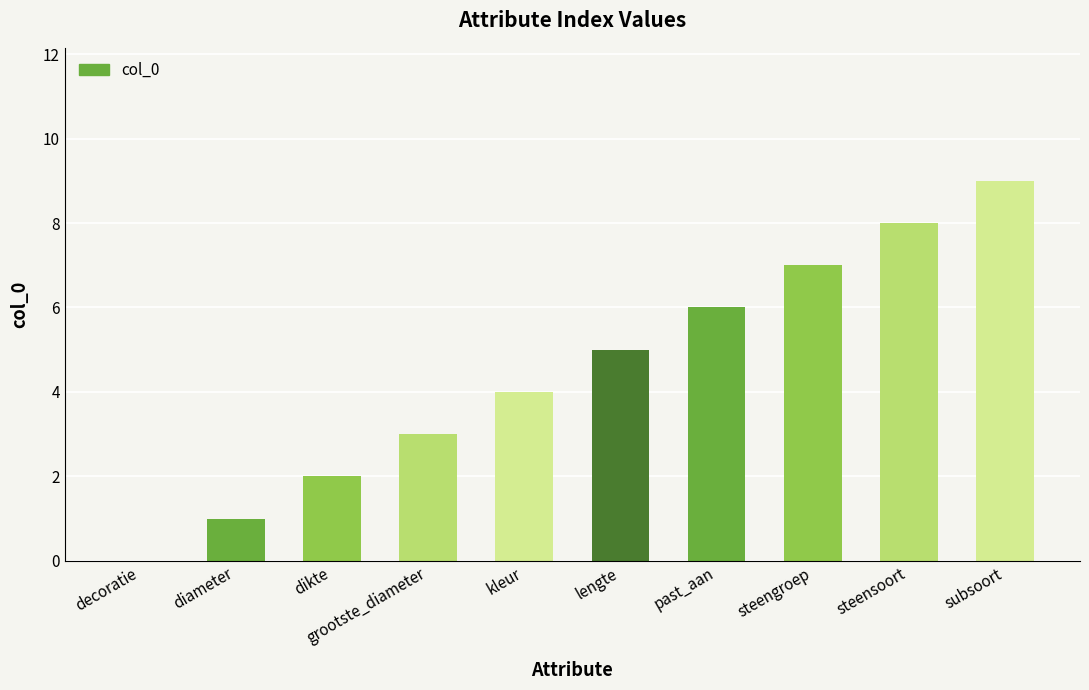

What is the maximum value shown in the chart?

9